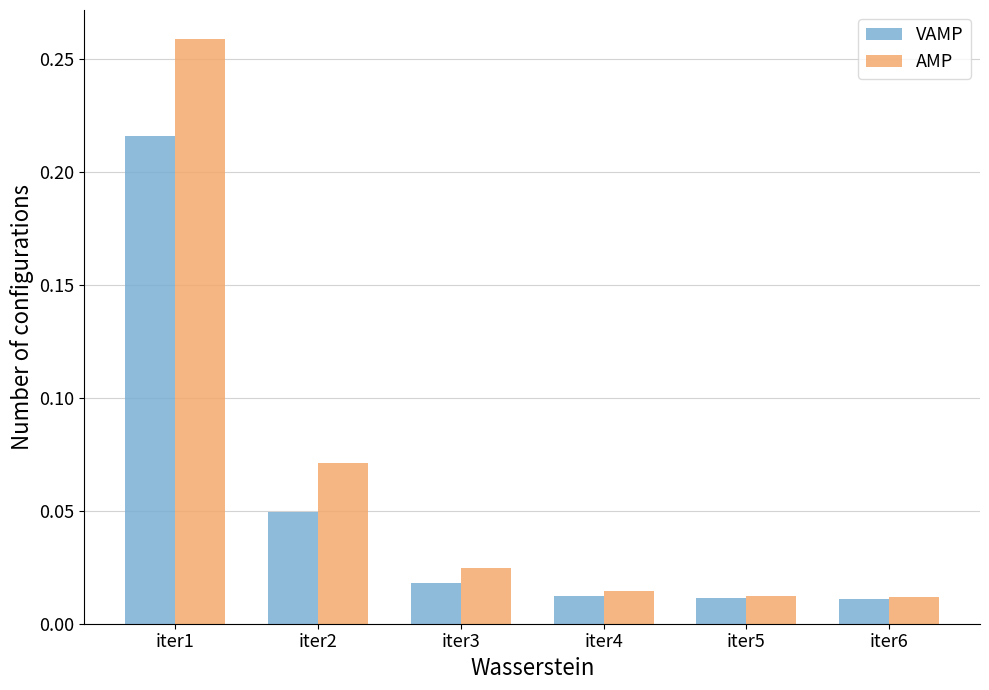

At which label does VAMP reach its peak?

iter1